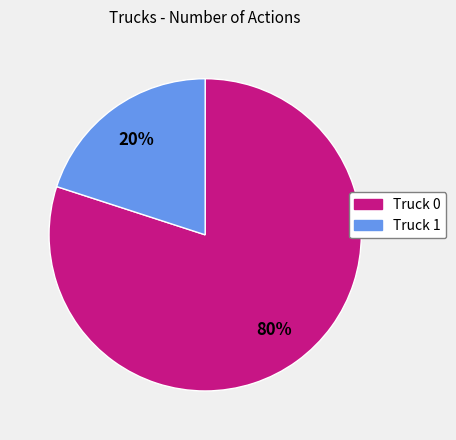

Which slice represents more than half of the pie?

Truck 0